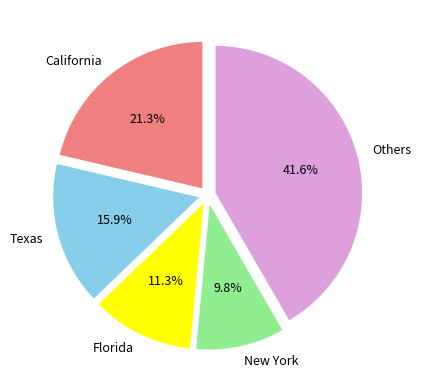

What is the ratio of the value at New York to the value at Texas?

0.6